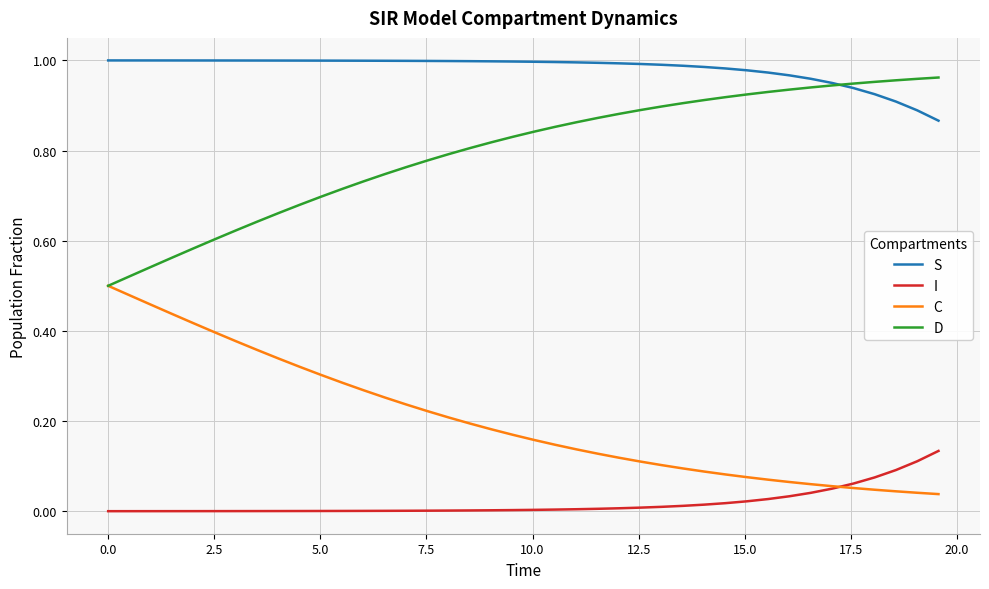

Which series has the largest total across all categories?

S